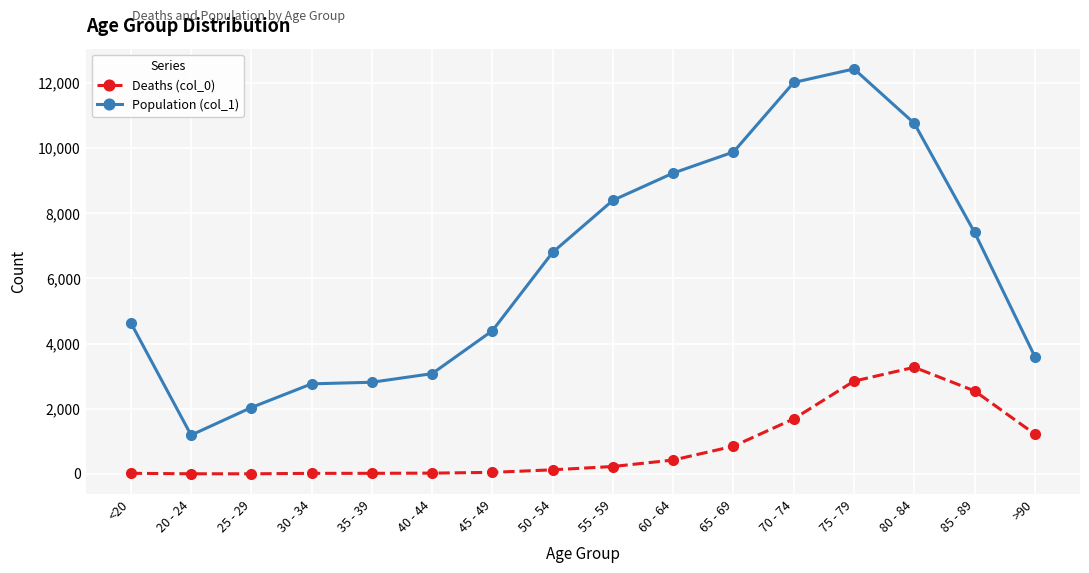

What is the maximum value for Deaths (col_0)?

3273